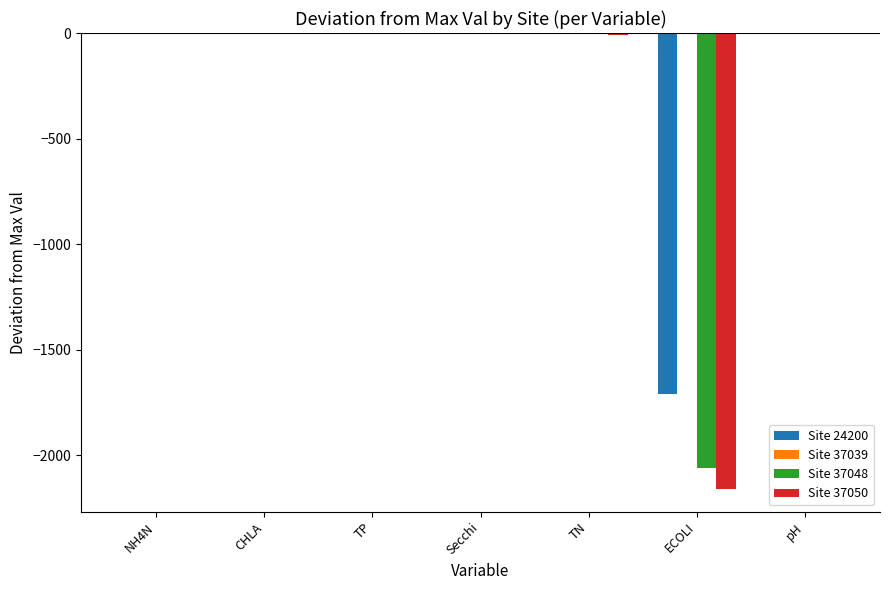

How many groups of bars are there?

7